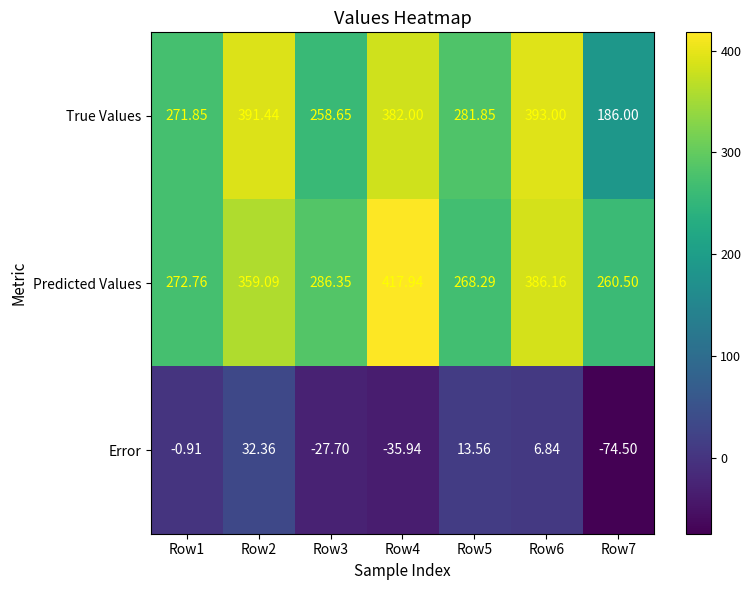

Is the value of Error at Row1 greater than the value of True Values at Row7?

No